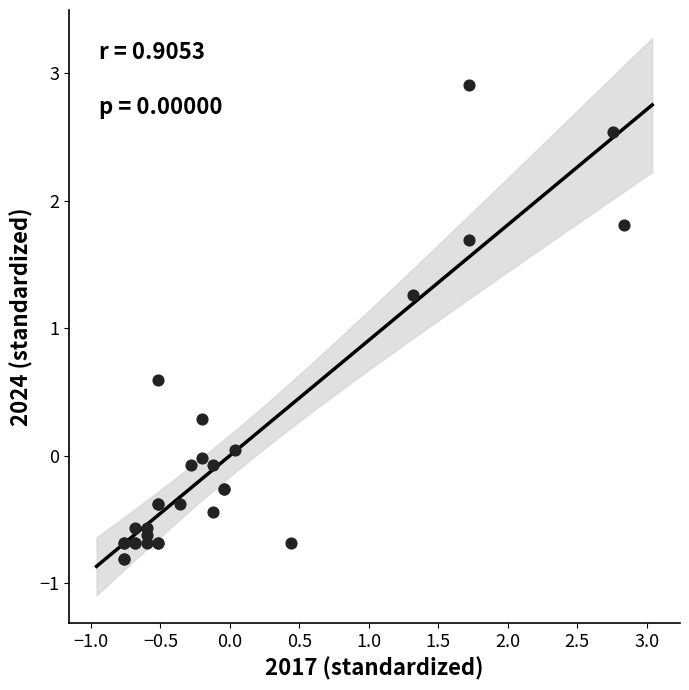

What Y value in the scatter plot is closest to 1?

1.3